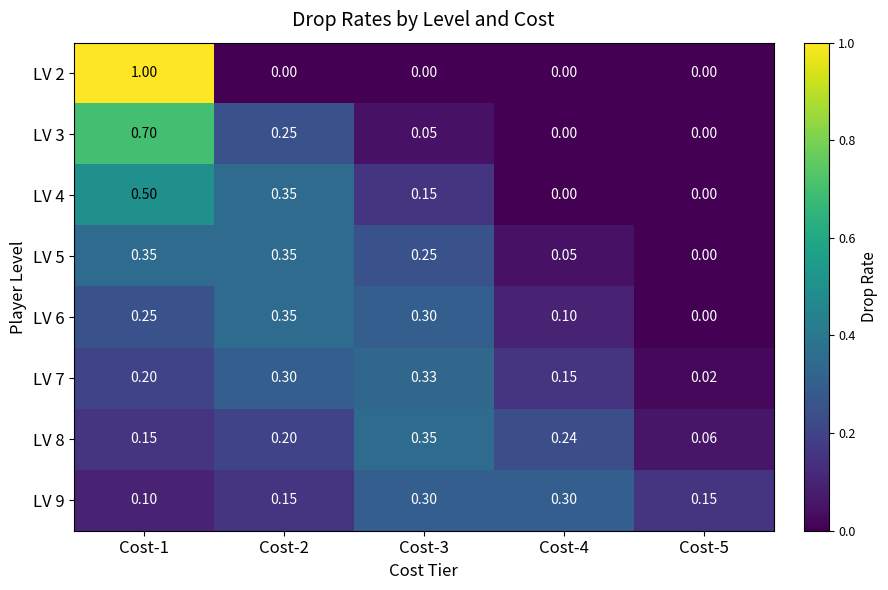

Count the number of categories in the chart.

5